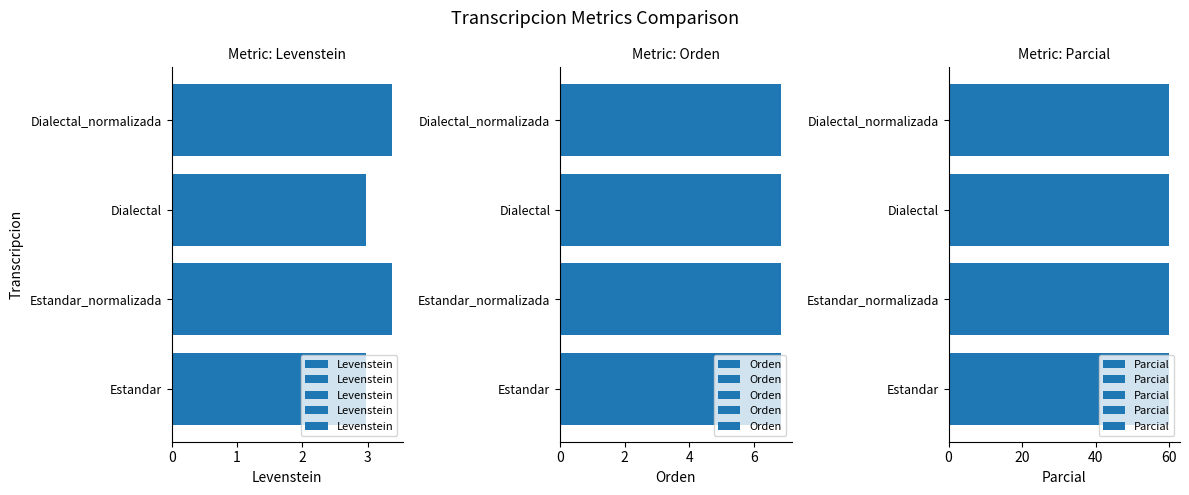

What is the difference between the Levenstein values at Estandar_normalizada and Estandar?

0.4